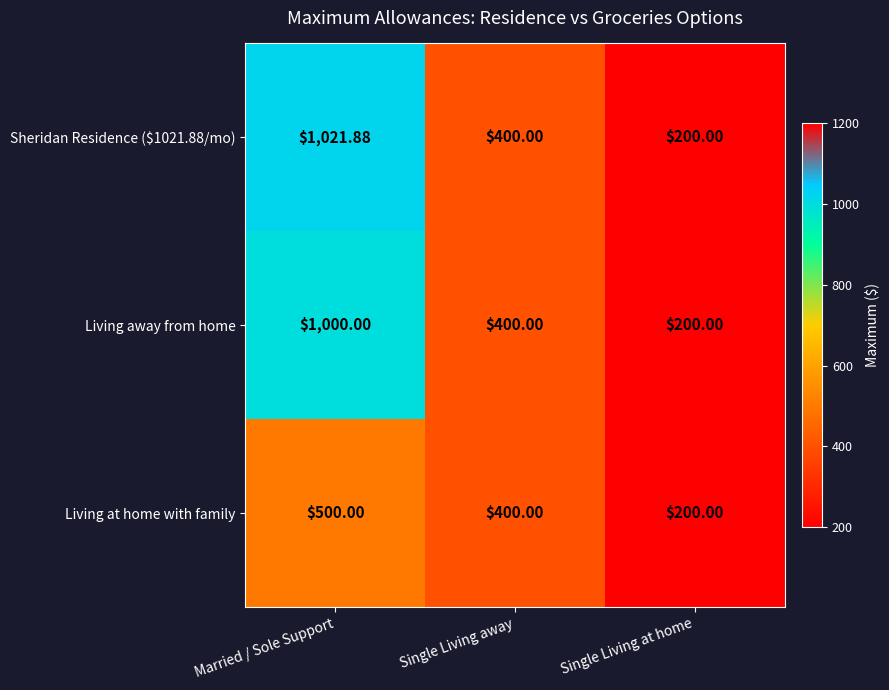

Which series has the largest total across all categories?

Sheridan Residence ($1021.88/mo)